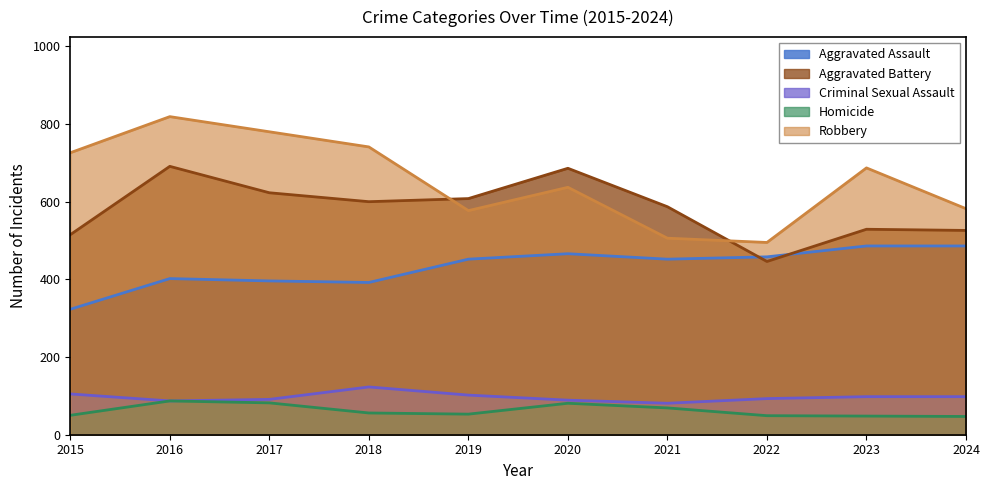

List the series in order of their peak value, highest first.

Robbery, Aggravated Battery, Aggravated Assault, Criminal Sexual Assault, Homicide